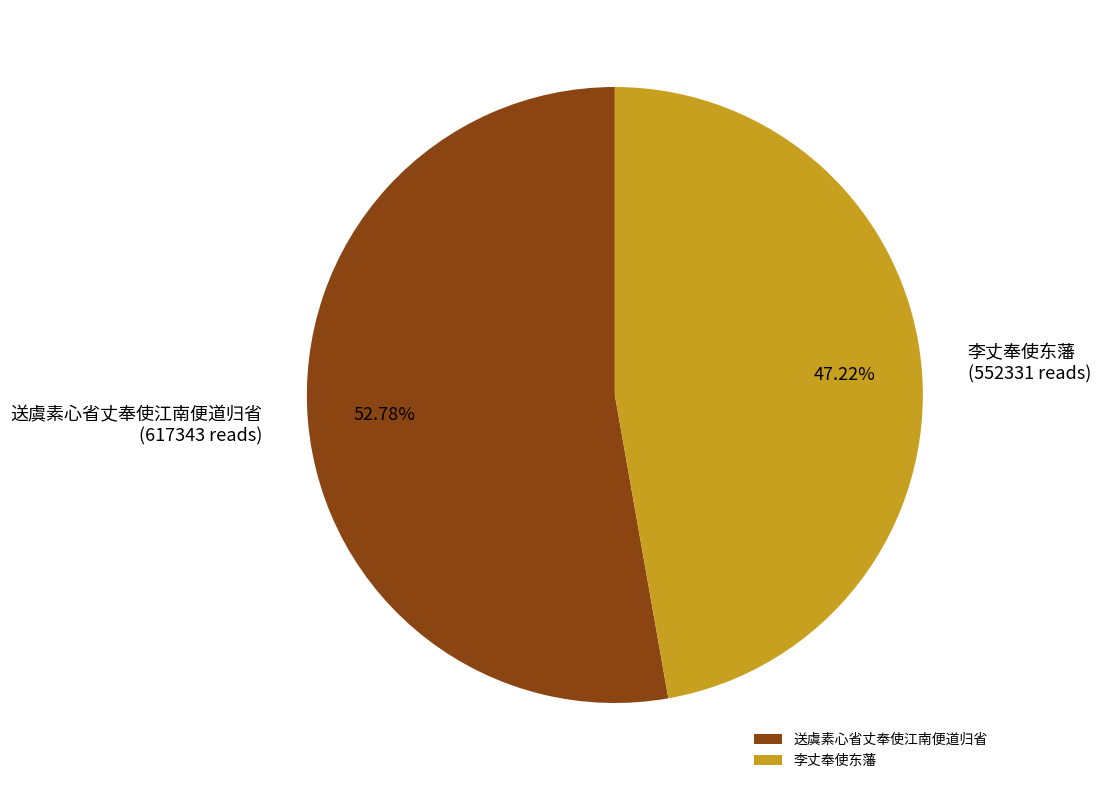

Is there any slice that represents more than half of the pie?

Yes